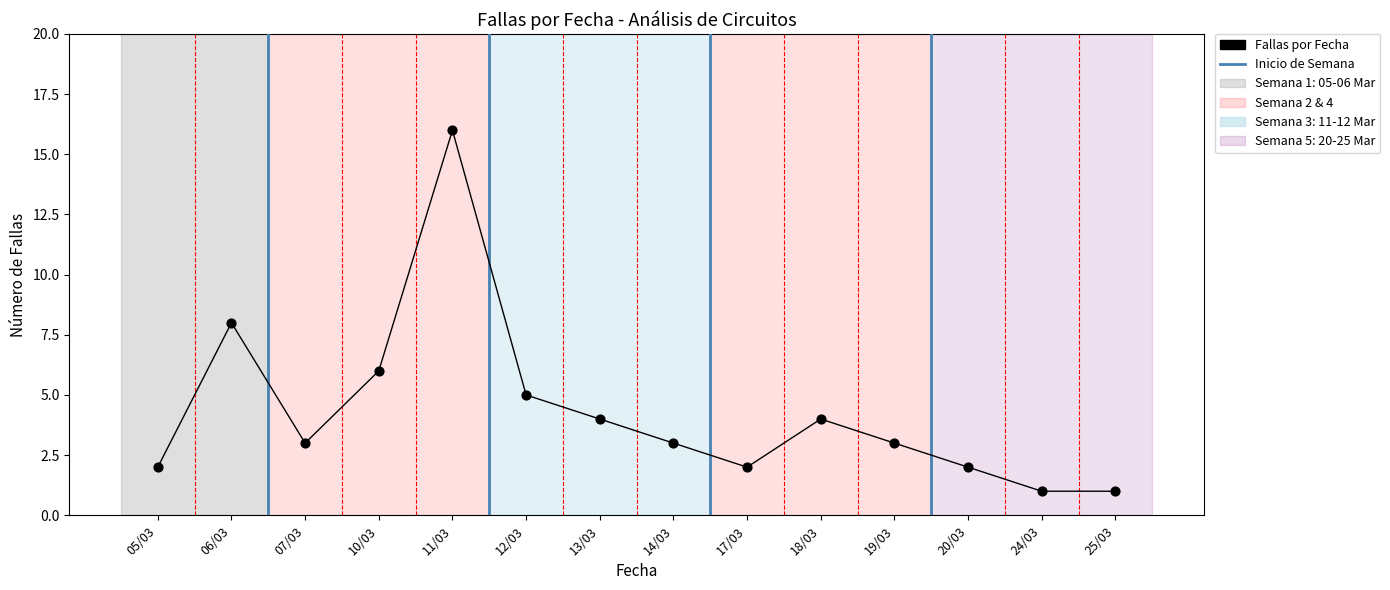

What is the range of Y values (max minus min)?

15